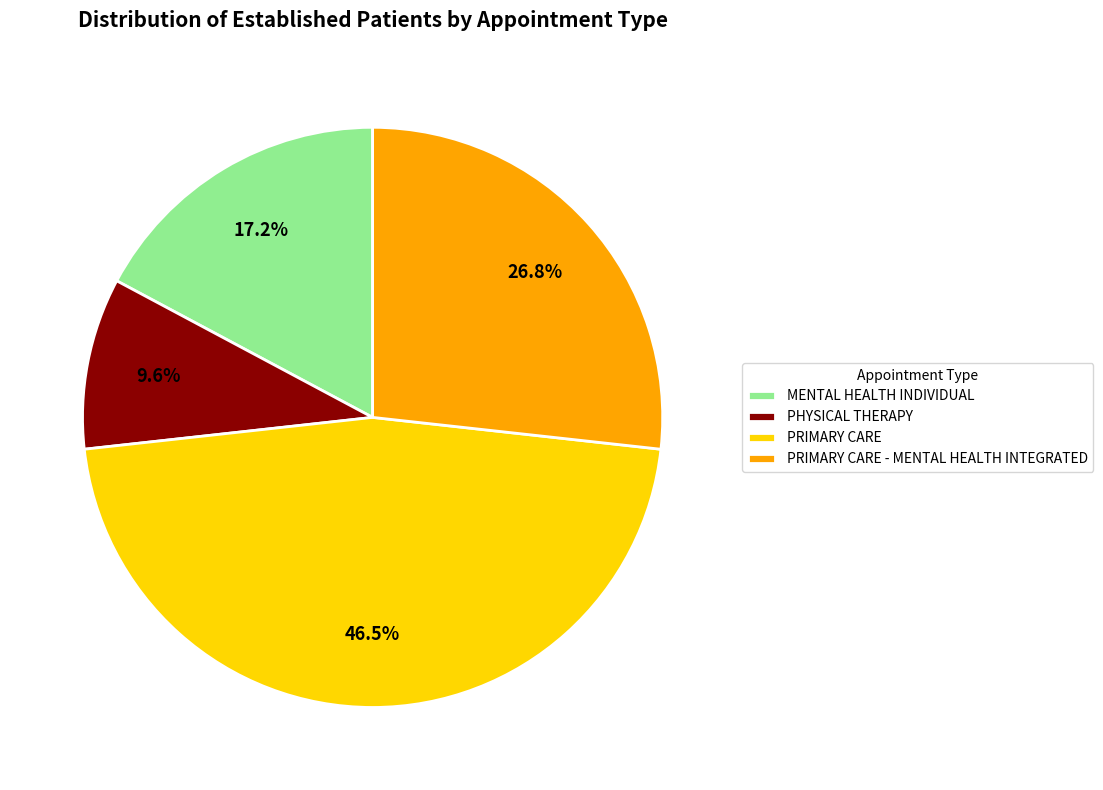

Which category has the biggest portion of the pie?

PRIMARY CARE